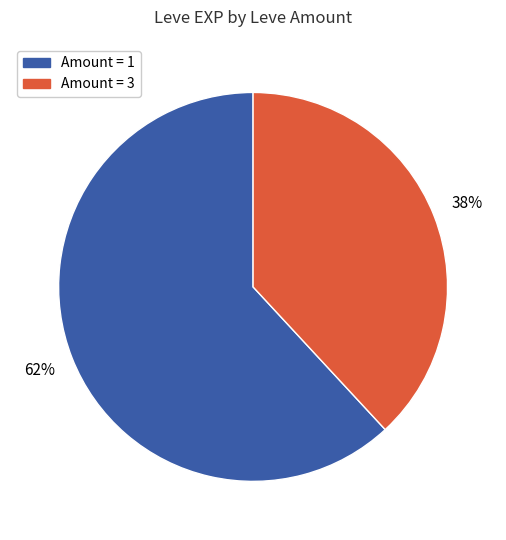

What is the ratio of the value at Amount = 3 to the value at Amount = 1?

0.6